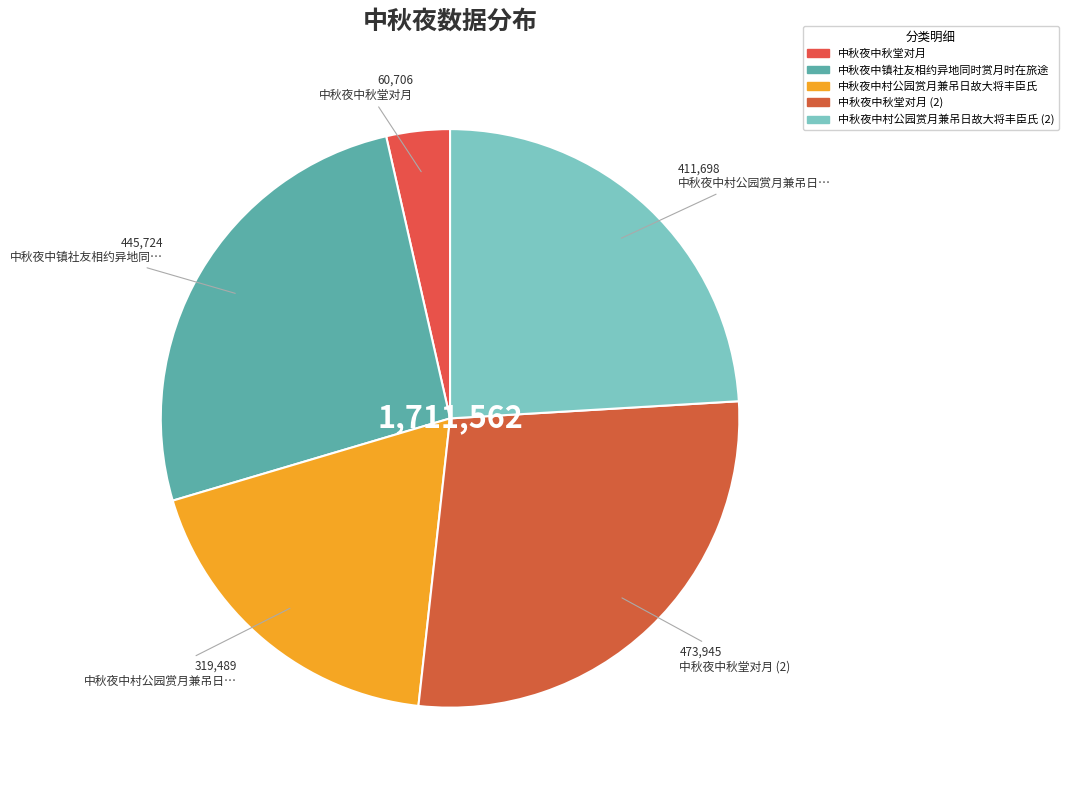

How many segments does this pie chart have?

5